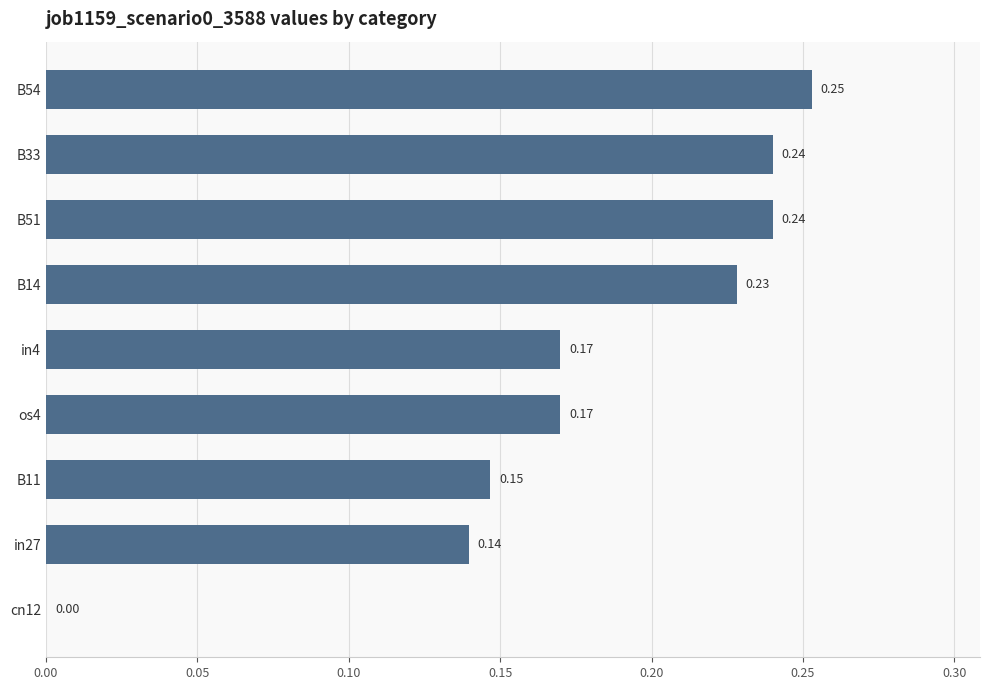

What is the change in value from in4 to B14?

+0.1